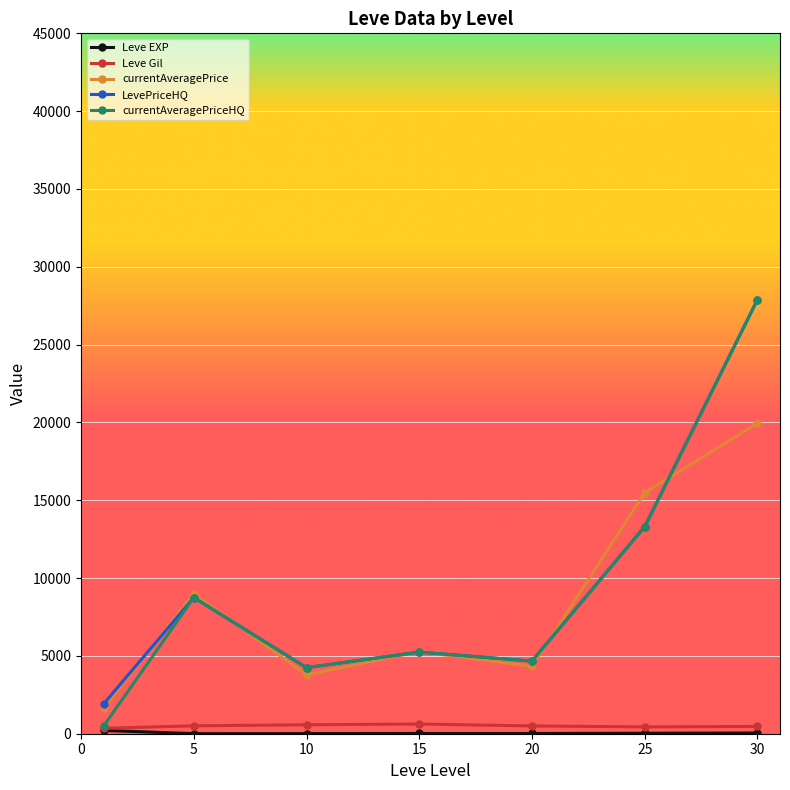

True or false: LevePriceHQ has more than 0 points higher than both neighbors.

True